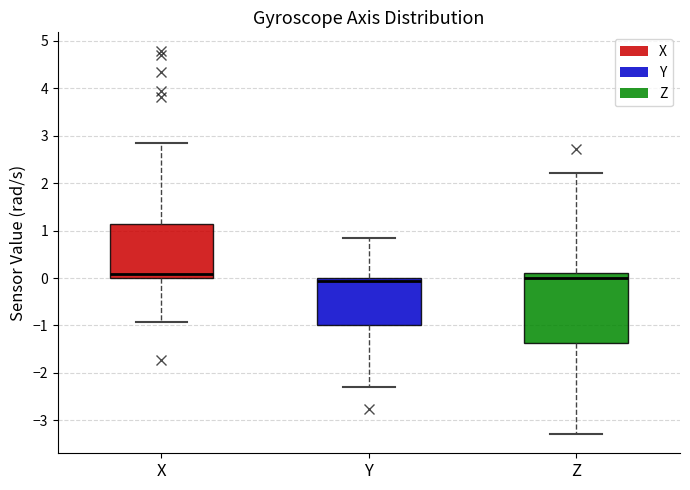

Reading left to right, transcribe this box plot: for each box, give where its median line is, the range the box spans, and where its two whiskers end, as read against the y-axis. The values are not printed on the chart, so give them approximately, as read against the axis.

X: median 0.1, box 0.0 to 1.1, whiskers -0.9 to 2.8
Y: median -0.1, box -1.0 to 0.0, whiskers -2.3 to 0.8
Z: median 0.0, box -1.4 to 0.1, whiskers -3.3 to 2.2